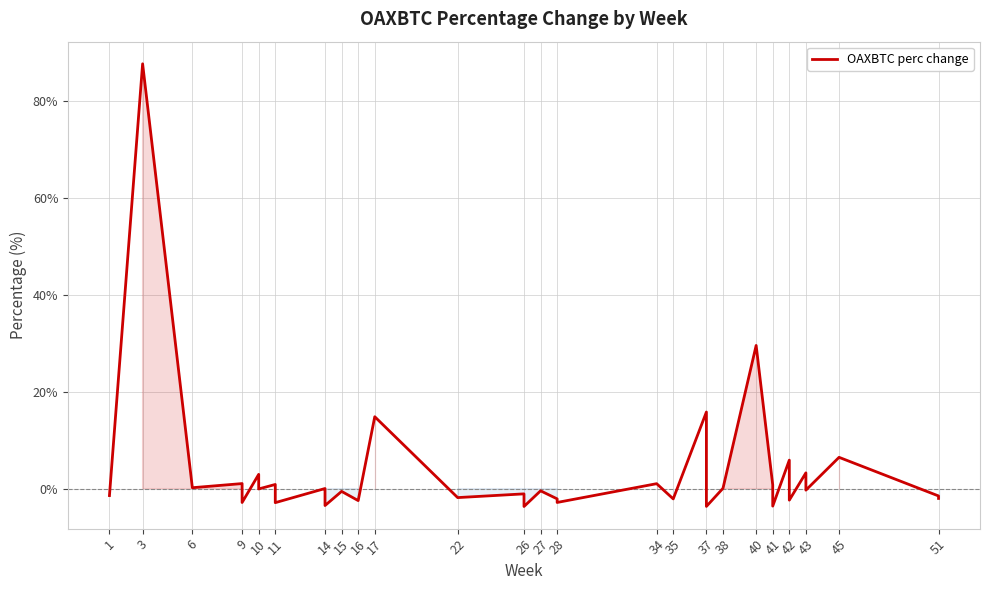

True or false: the data has more than 2 interior local peaks.

True